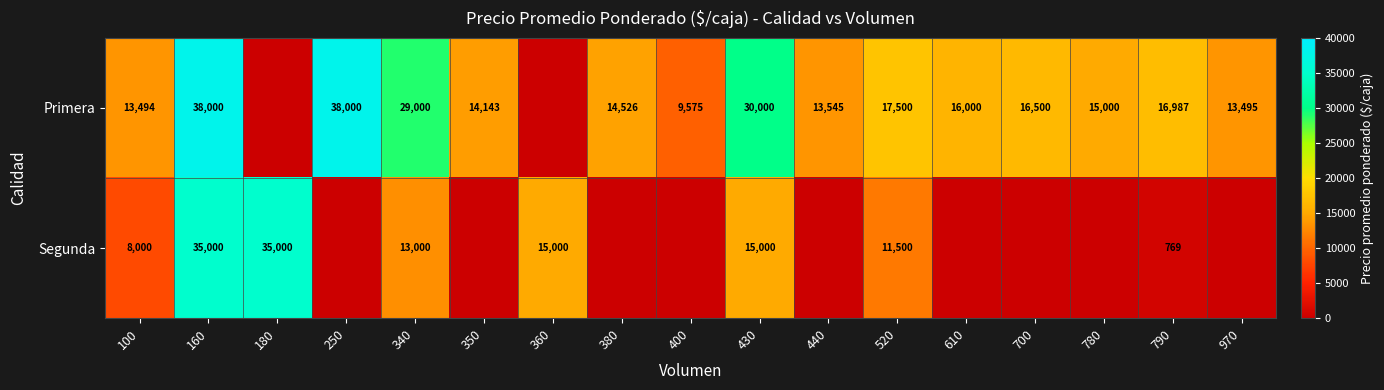

At which category is the sum across all series the highest?

160